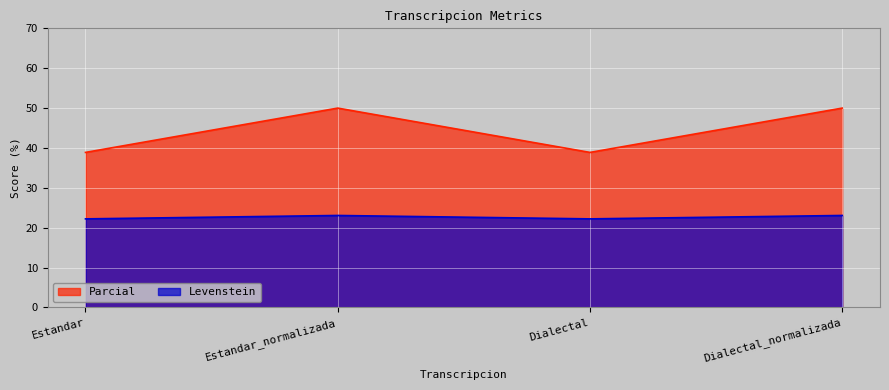

What is the difference between the highest and lowest values at Estandar?

16.7